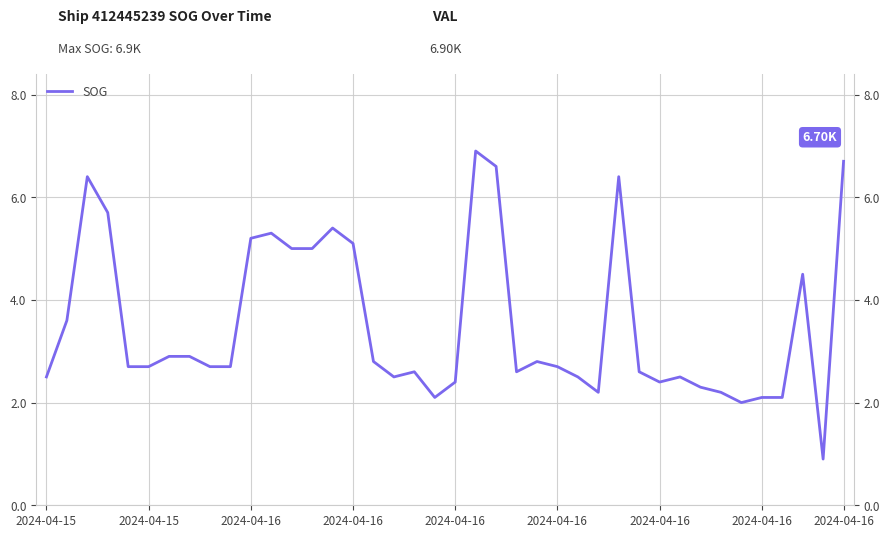

What is the difference between the maximum and minimum values?

6.0